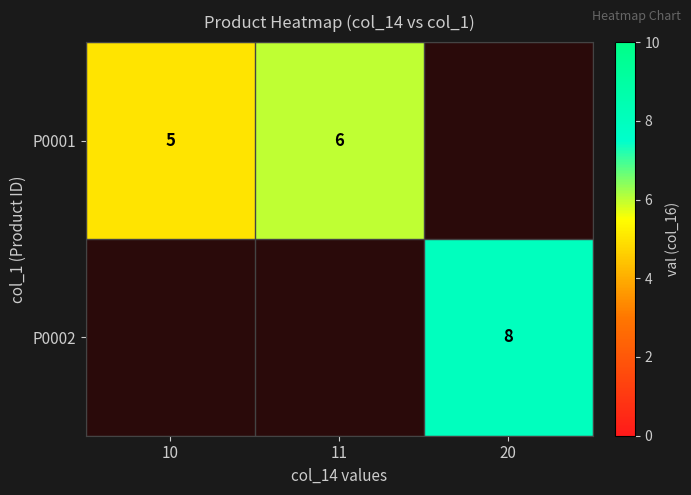

The P0001 series shows 5 at 10. True or false?

True